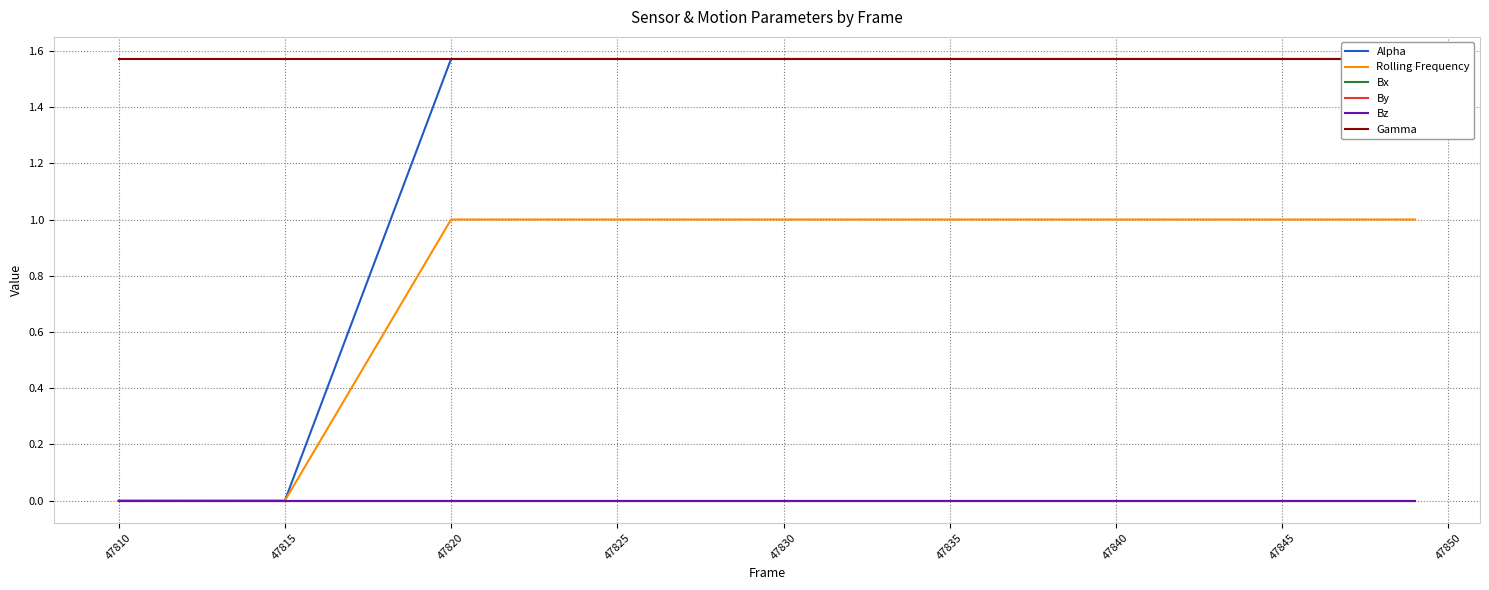

Reading right to left, extract all data points from this chart.

Alpha: 1.6	1.6	1.6	1.6	1.6	1.6	1.6	0.0	0.0
Rolling Frequency: 1.0	1.0	1.0	1.0	1.0	1.0	1.0	0.0	0.0
Bx: 0.0	0.0	0.0	0.0	0.0	0.0	0.0	0.0	0.0
By: 0.0	0.0	0.0	0.0	0.0	0.0	0.0	0.0	0.0
Bz: 0.0	0.0	0.0	0.0	0.0	0.0	0.0	0.0	0.0
Gamma: 1.6	1.6	1.6	1.6	1.6	1.6	1.6	1.6	1.6